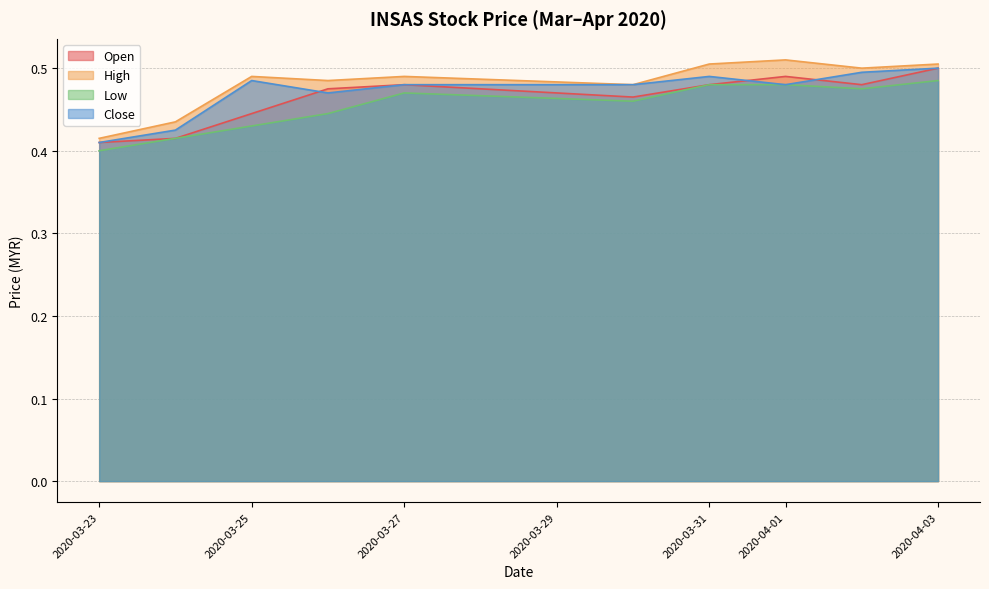

Reading left to right, extract all data points from this chart.

open: 0.4	0.4	0.4	0.5	0.5	0.5	0.5	0.5	0.5	0.5
high: 0.4	0.4	0.5	0.5	0.5	0.5	0.5	0.5	0.5	0.5
low: 0.4	0.4	0.4	0.4	0.5	0.5	0.5	0.5	0.5	0.5
close: 0.4	0.4	0.5	0.5	0.5	0.5	0.5	0.5	0.5	0.5